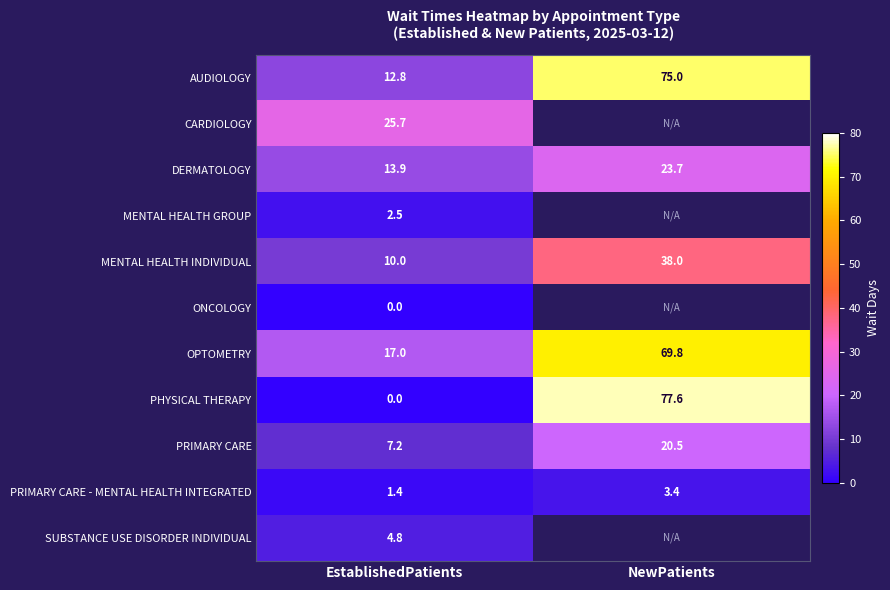

What is the sum of the PRIMARY CARE - MENTAL HEALTH INTEGRATED values at NewPatients and EstablishedPatients?

4.8